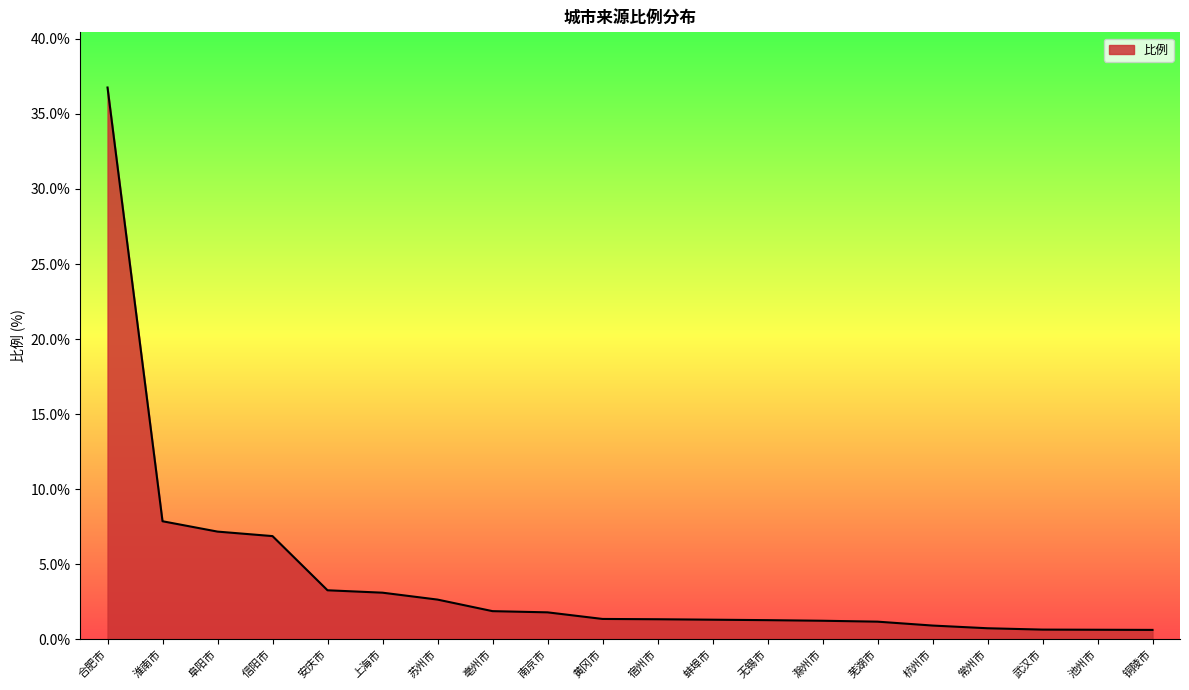

What is the change in value from 安庆市 to 南京市?

-1.5